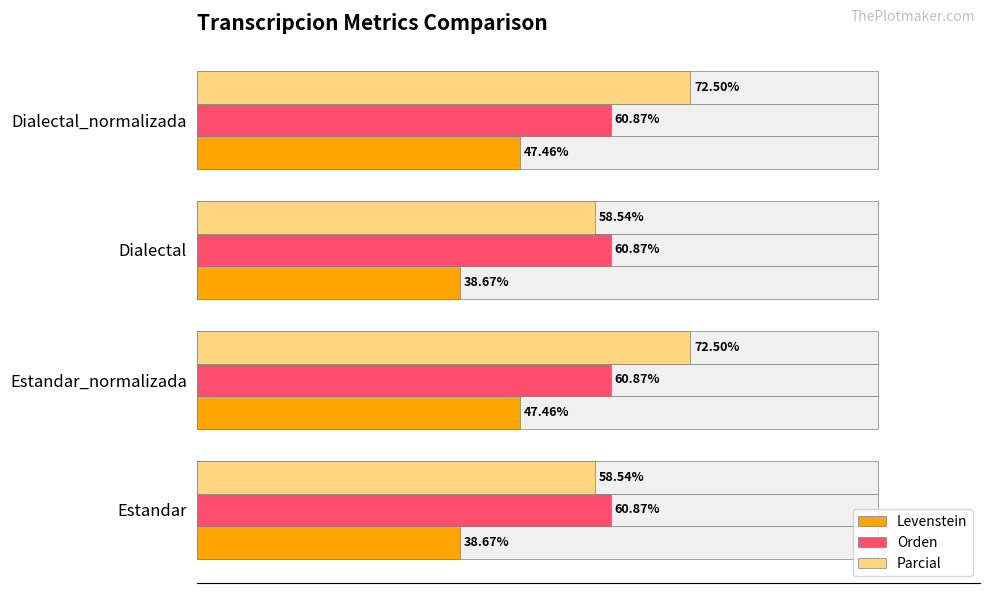

Does the chart contain stacked bars?

No